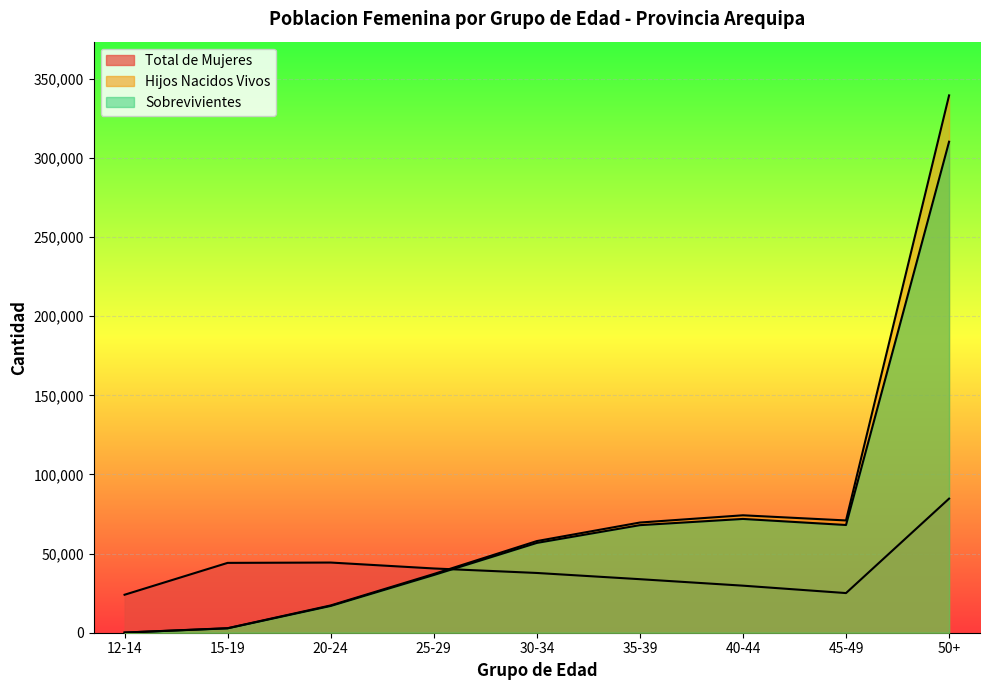

What is the smallest value displayed?

88